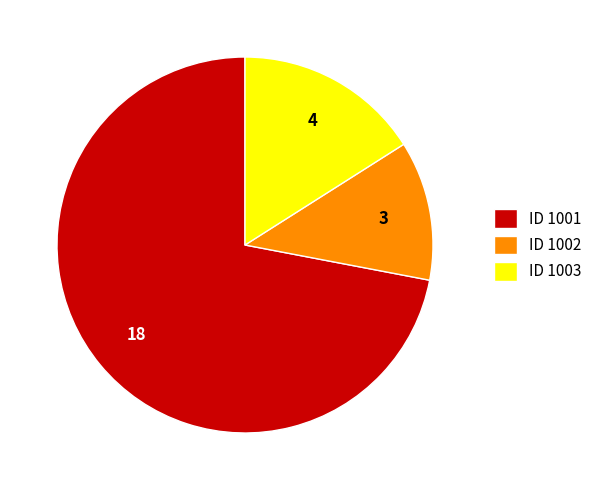

What is the largest slice in the pie chart?

ID 1001